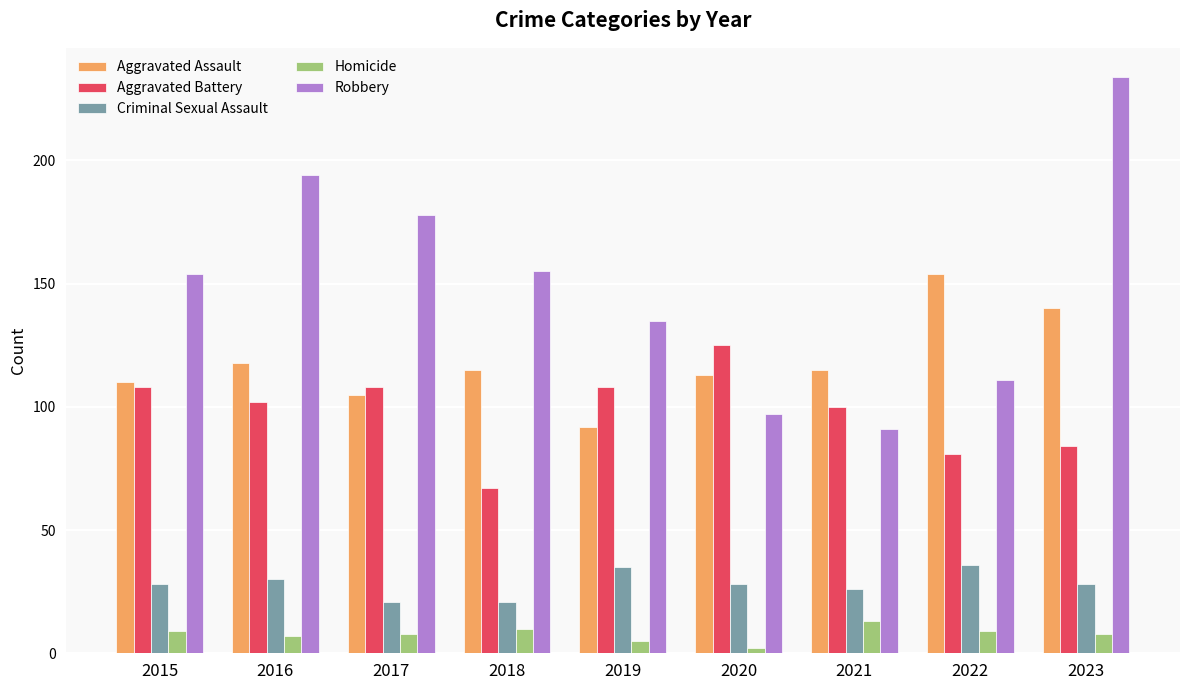

Is it true that Robbery equals 154 at 2015?

True